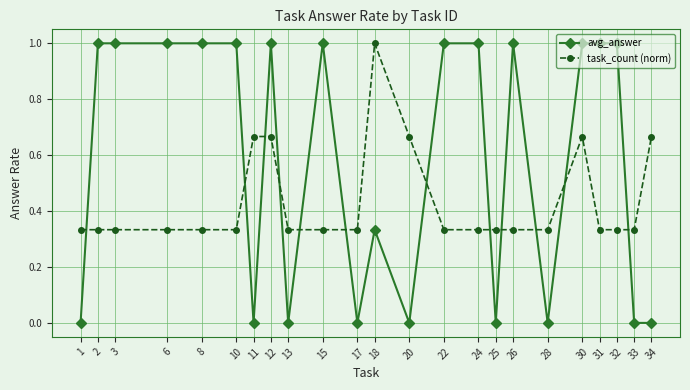

How many data points in avg_answer are less than 1?

10